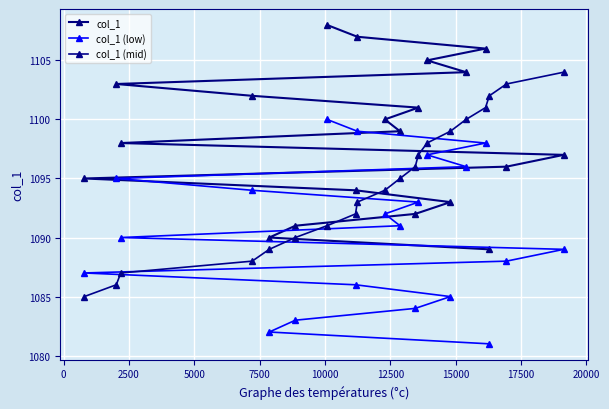

What is the difference between the maximum and minimum values in the col_1 (low) series?

19